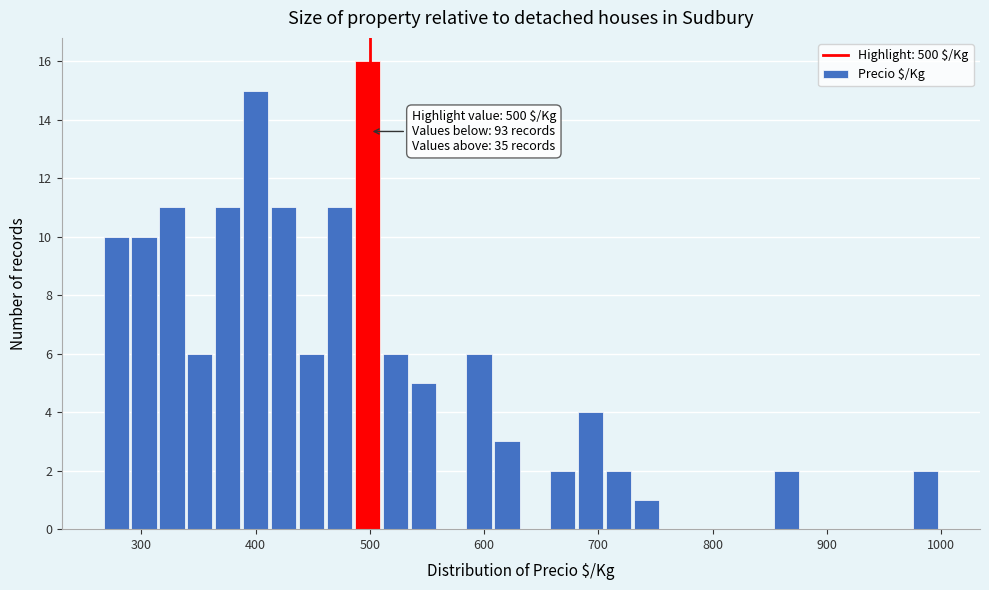

Around what value on the x-axis is the tallest bar? Give the approximate position of its centre, as read against the axis.

500